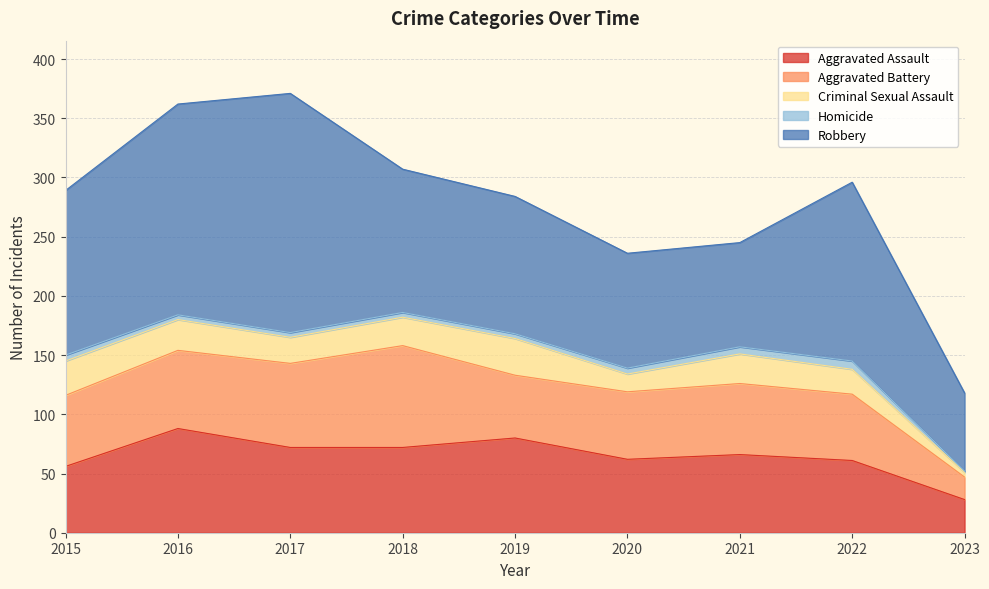

True or false: Criminal Sexual Assault and Aggravated Battery intersect in this chart.

False